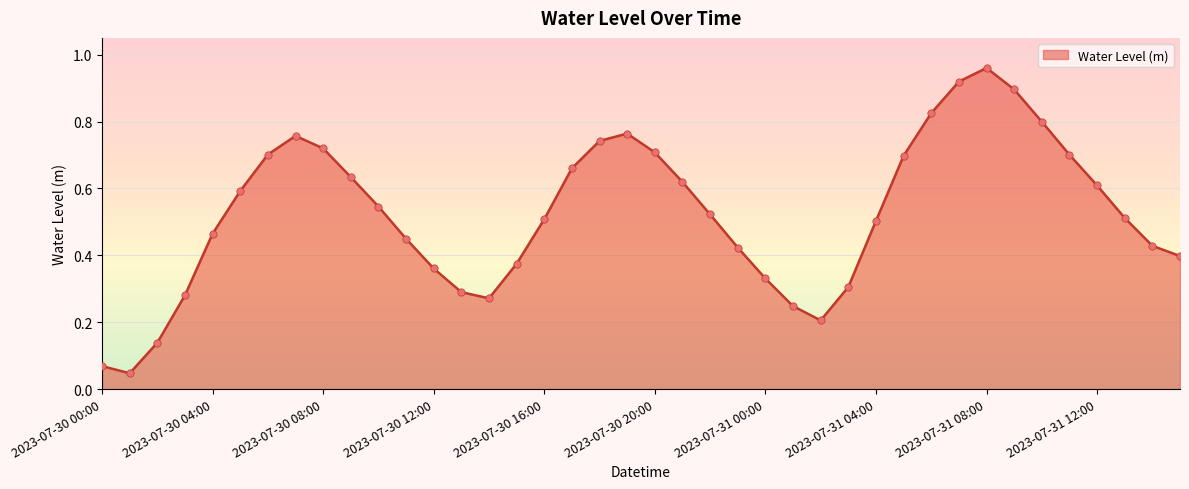

Does the chart have visible grid lines?

Yes